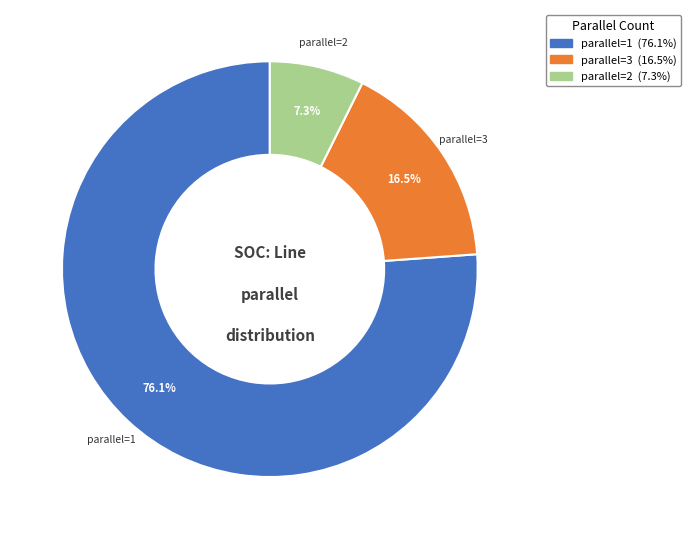

Is there any slice that represents more than half of the pie?

Yes